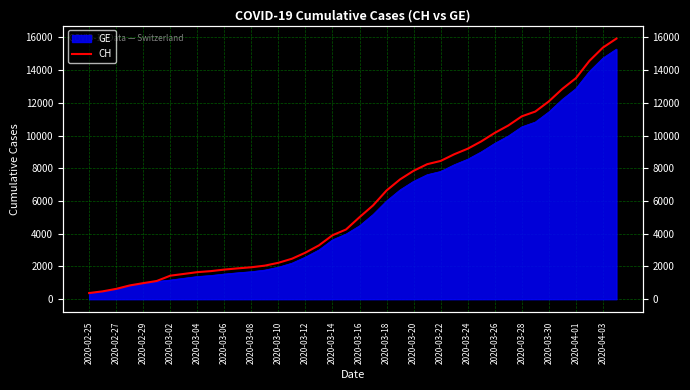

True or false: the data shows 283 at 2020-02-29.

False